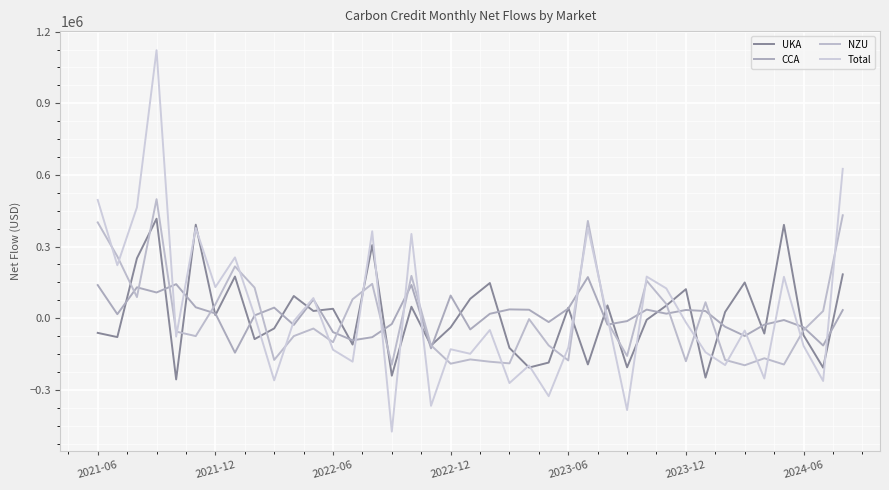

How many categories are shown in the chart?

39